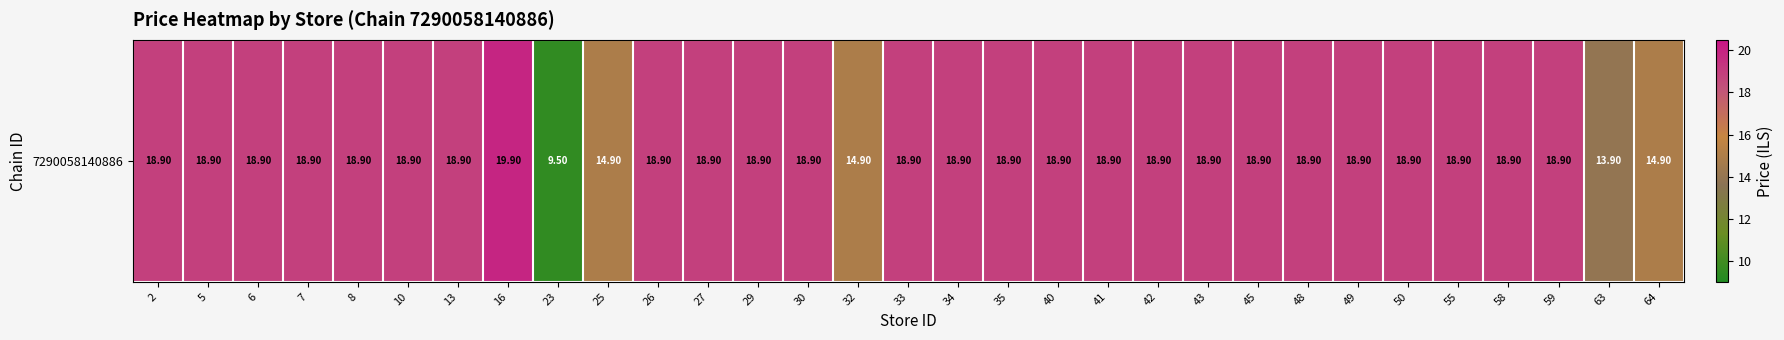

At which label is the value closest to 14?

63